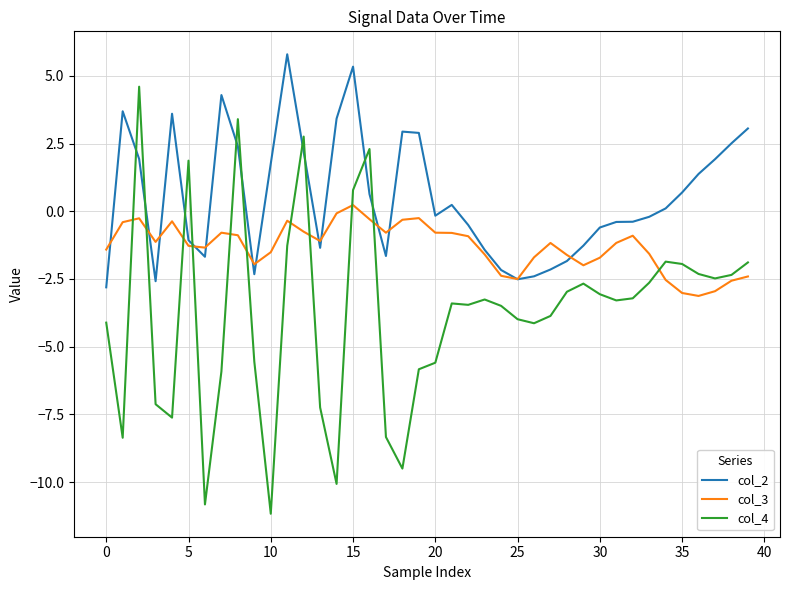

What is the average value of the col_3 series?

-1.3